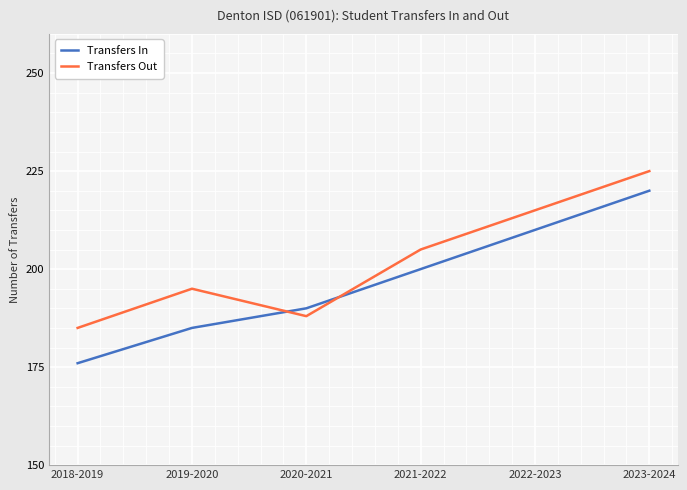

At how many categories does at least one series exceed 211?

2